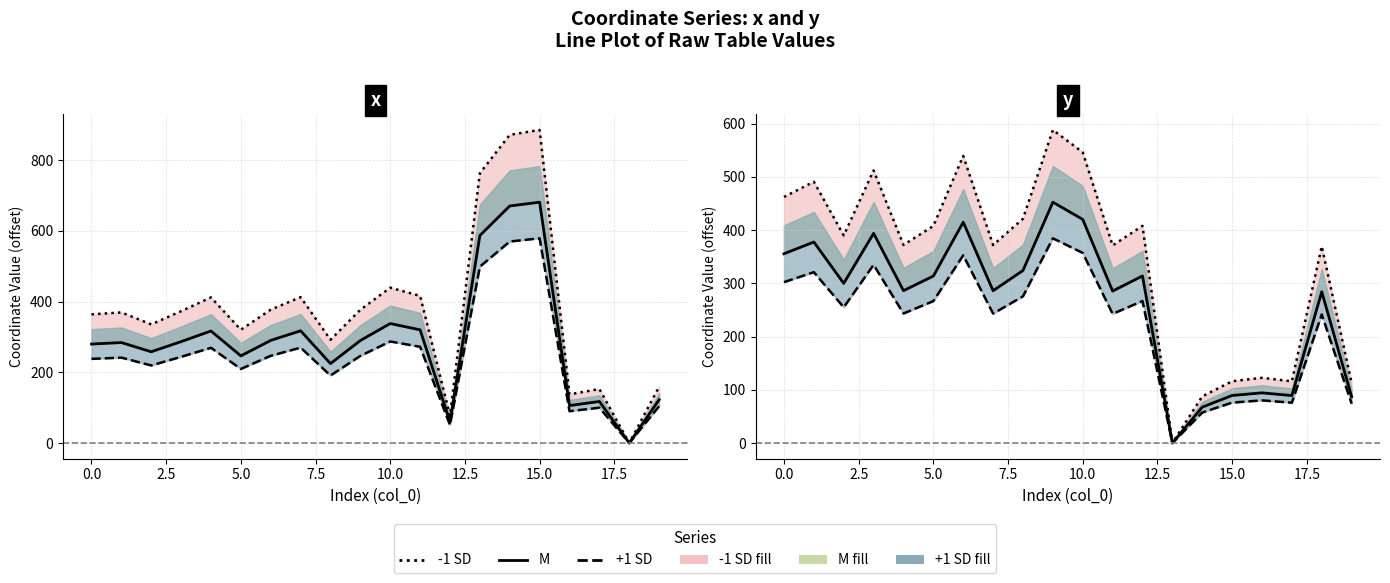

How many interior local valleys does the +1 SD series have?

6